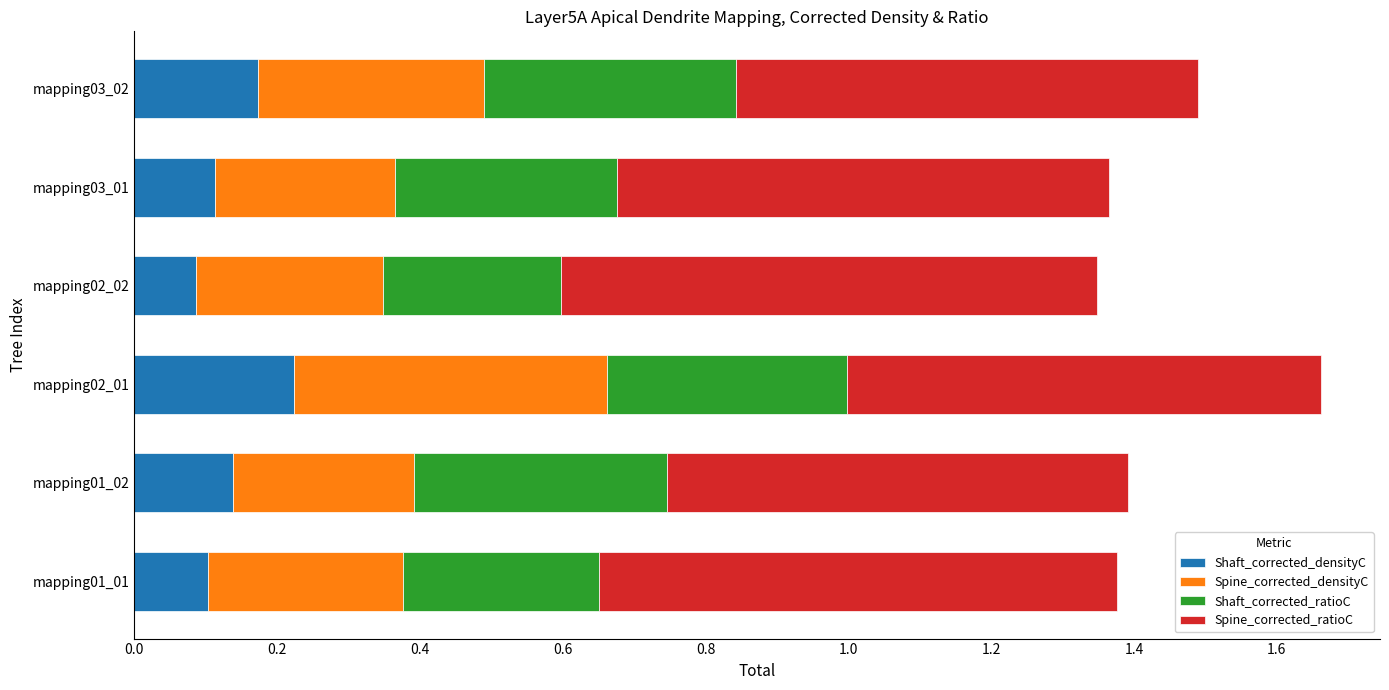

True or false: Shaft_corrected_densityC has a value of 0.1 at mapping03_01.

True